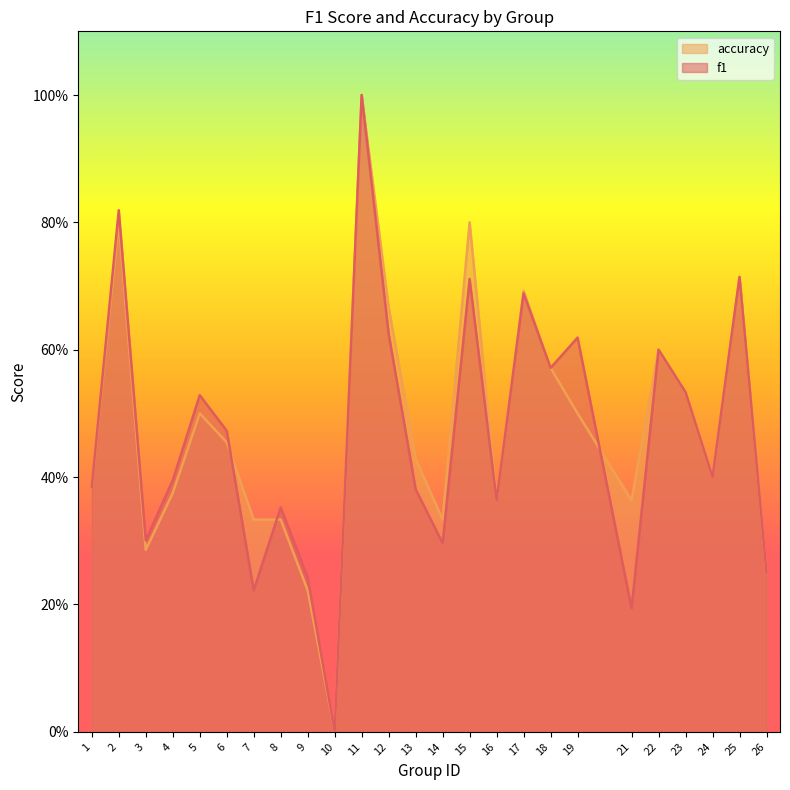

Reading right to left, extract all data points from this chart.

f1: 26=0.2	25=0.7	24=0.4	23=0.5	22=0.6	21=0.2	19=0.6	18=0.6	17=0.7	16=0.4	15=0.7	14=0.3	13=0.4	12=0.6	11=1.0	10=0.0	9=0.2	8=0.4	7=0.2	6=0.5	5=0.5	4=0.4	3=0.3	2=0.8	1=0.4
accuracy: 26=0.2	25=0.7	24=0.4	23=0.5	22=0.6	21=0.4	19=0.5	18=0.6	17=0.7	16=0.4	15=0.8	14=0.3	13=0.4	12=0.7	11=1.0	10=0.0	9=0.2	8=0.3	7=0.3	6=0.5	5=0.5	4=0.4	3=0.3	2=0.8	1=0.4